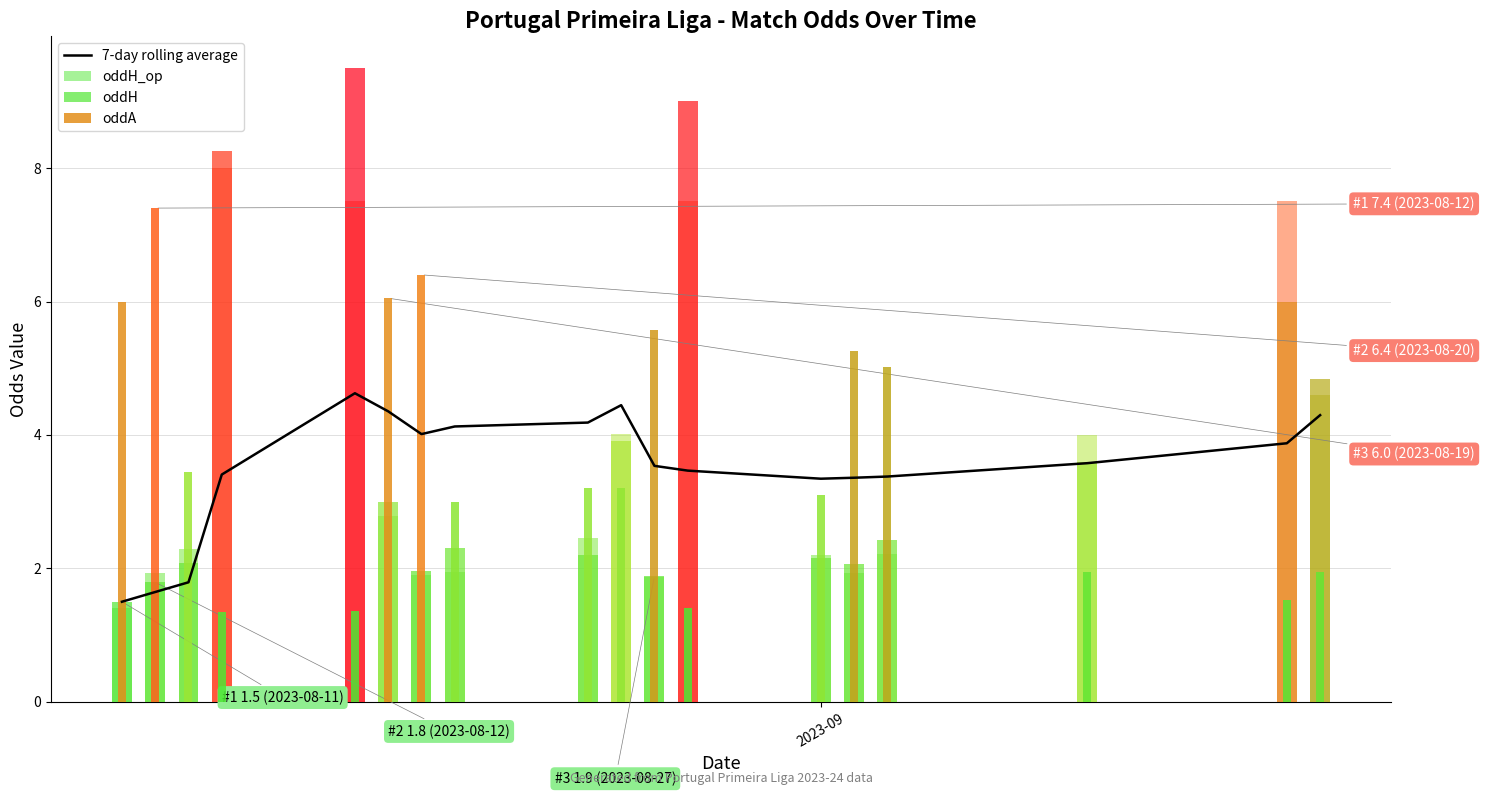

What is the value of the 15th bar from the left?

3.4